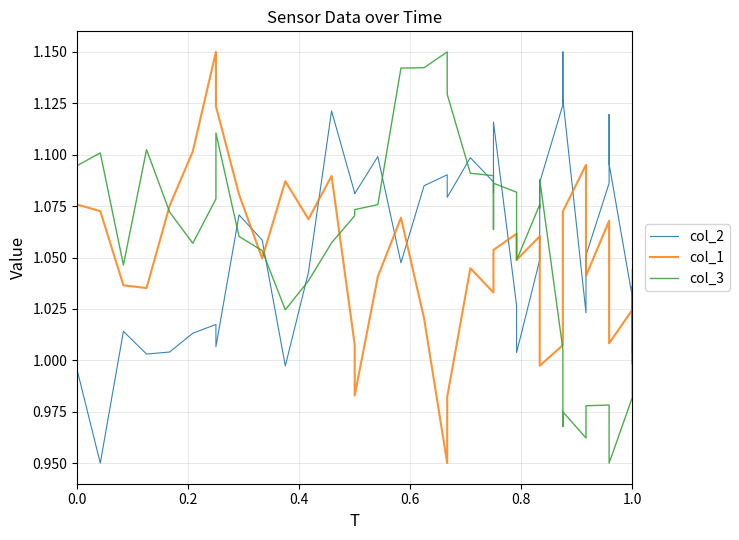

Is this an area chart (filled region under the line)?

No